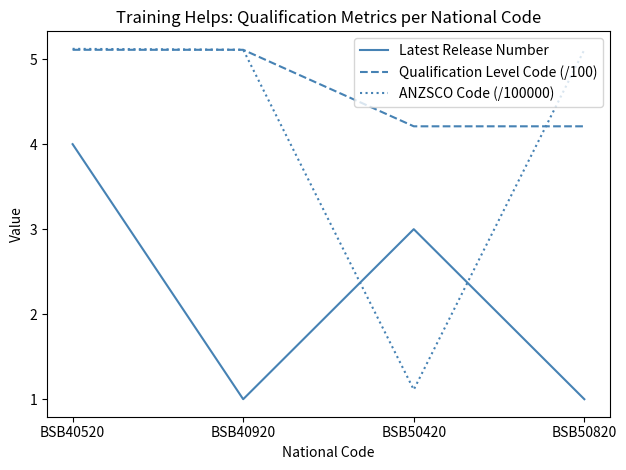

Does the chart have visible grid lines?

No